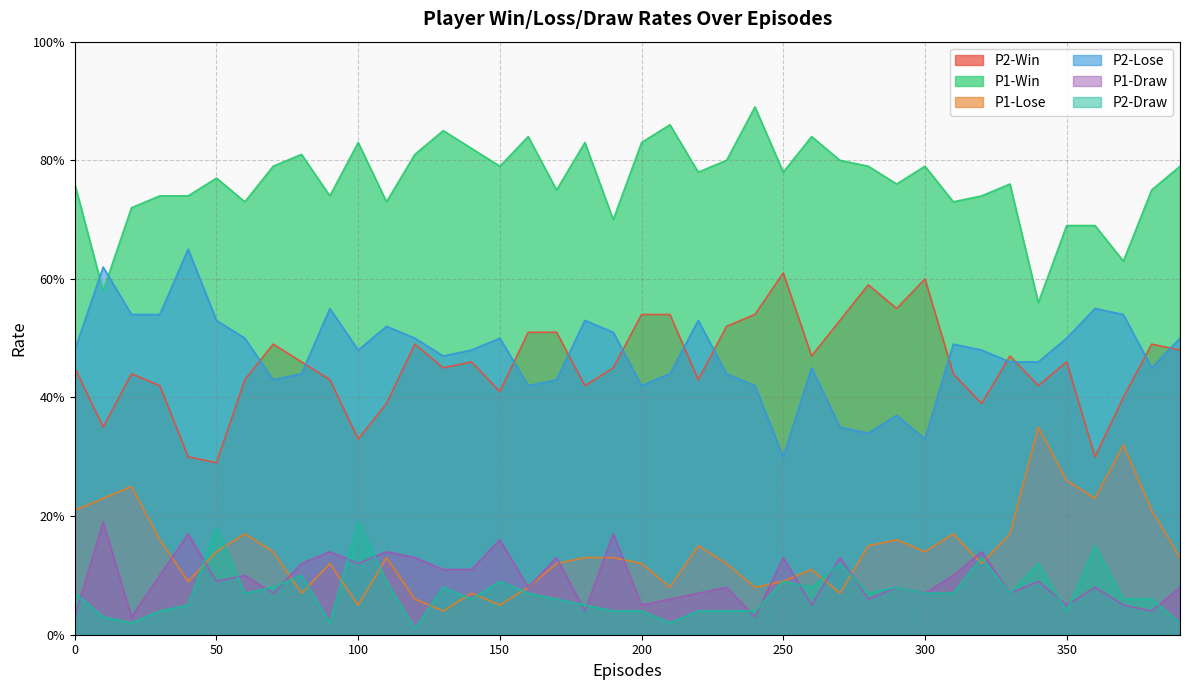

The P1-Win series shows 1.2 at 220. True or false?

False